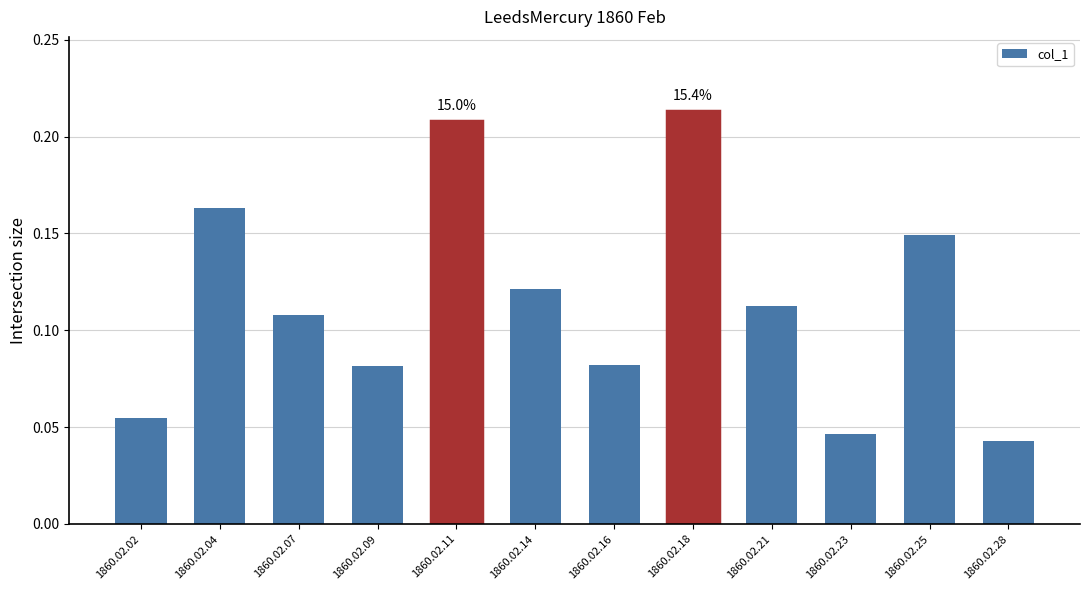

Which category has the highest value across all series?

1860.02.18